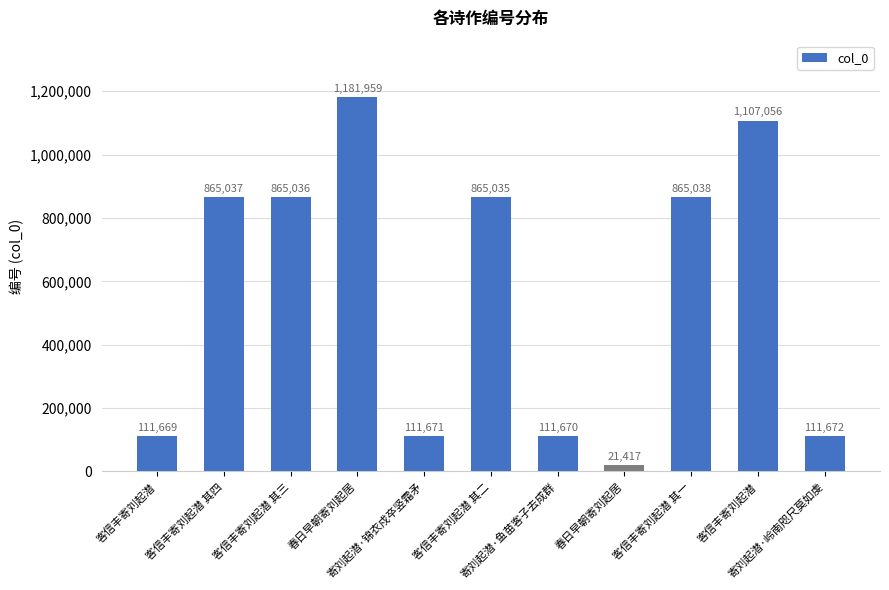

Reading left to right, transcribe all the data shown in this chart.

111669	865037	865036	1181959	111671	865035	111670	21417	865038	1107056	111672